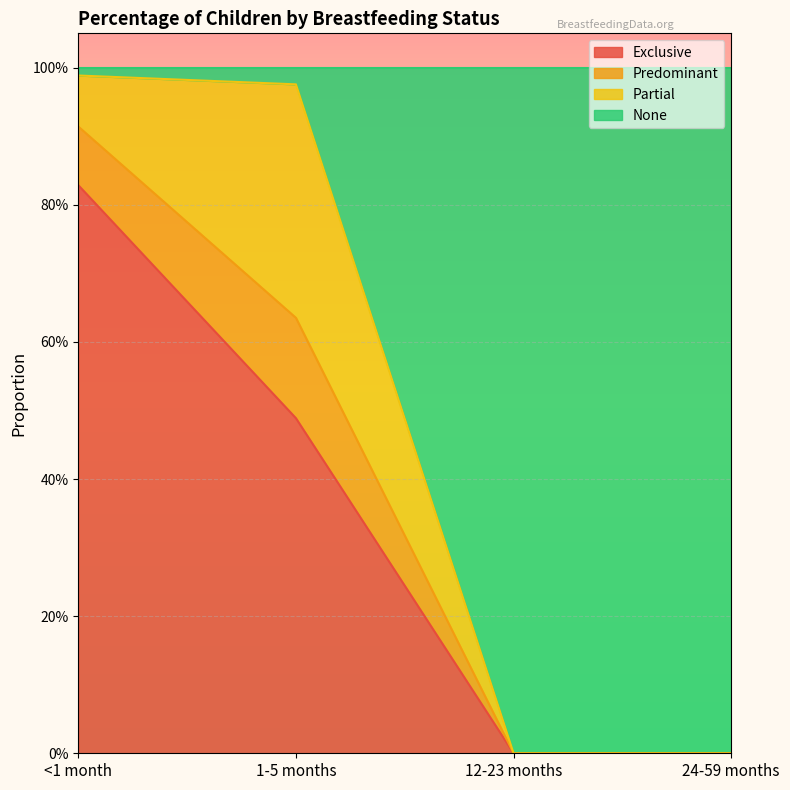

Rank the categories by Exclusive value from highest to lowest.

<1 month, 1-5 months, 12-23 months, 24-59 months